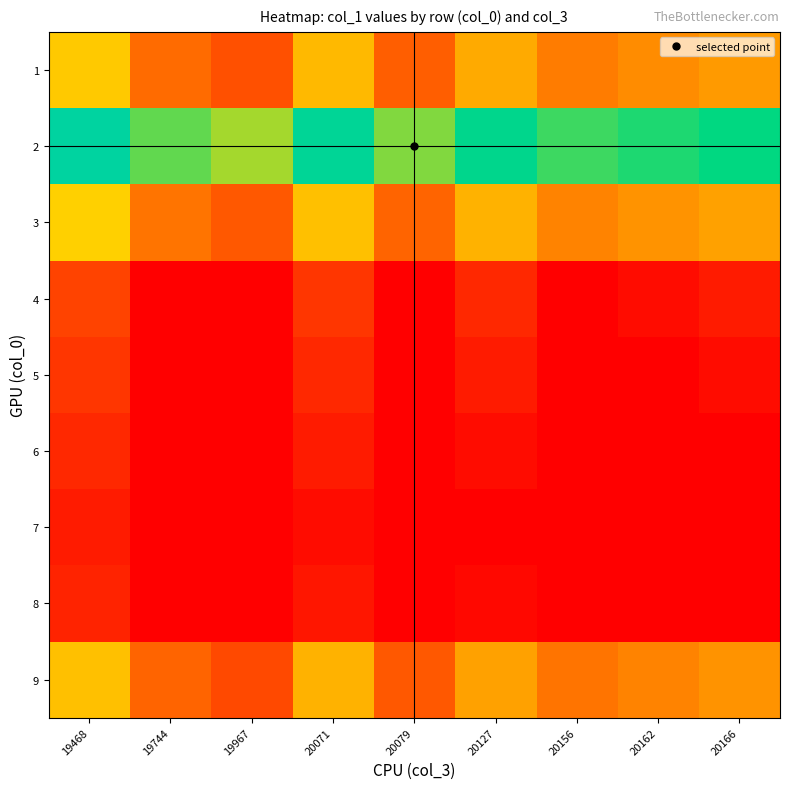

Rank the series at 20071 from lowest to highest value.

7, 8, 6, 5, 4, 9, 1, 3, 2